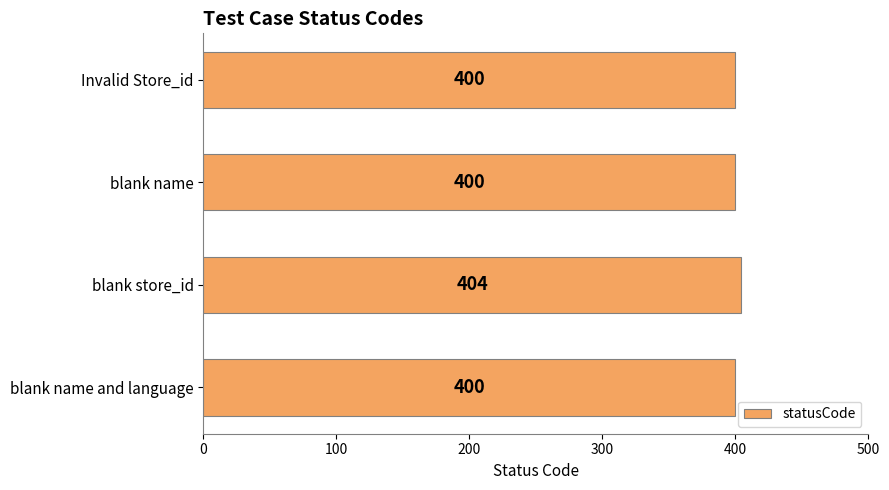

Reading top to bottom, what are all the values shown in this chart?

400	400	404	400